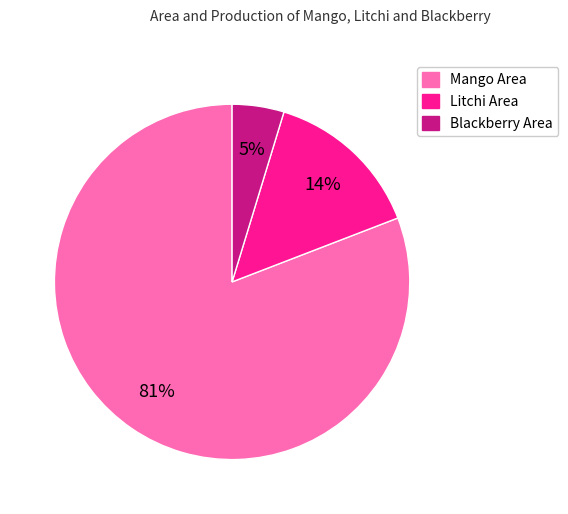

To the nearest percent, what is the average slice percentage?

33%